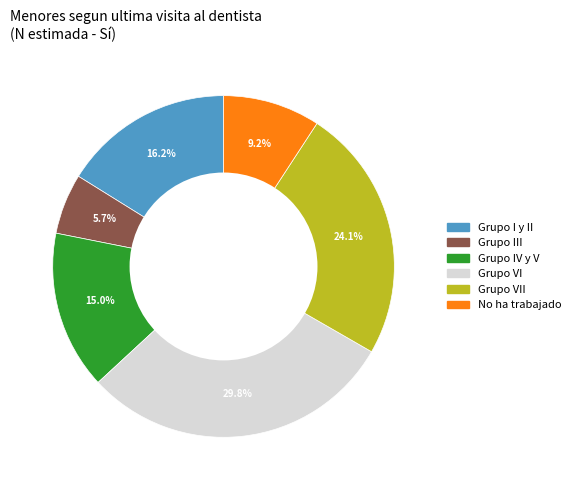

Is there any slice that represents more than half of the pie?

No